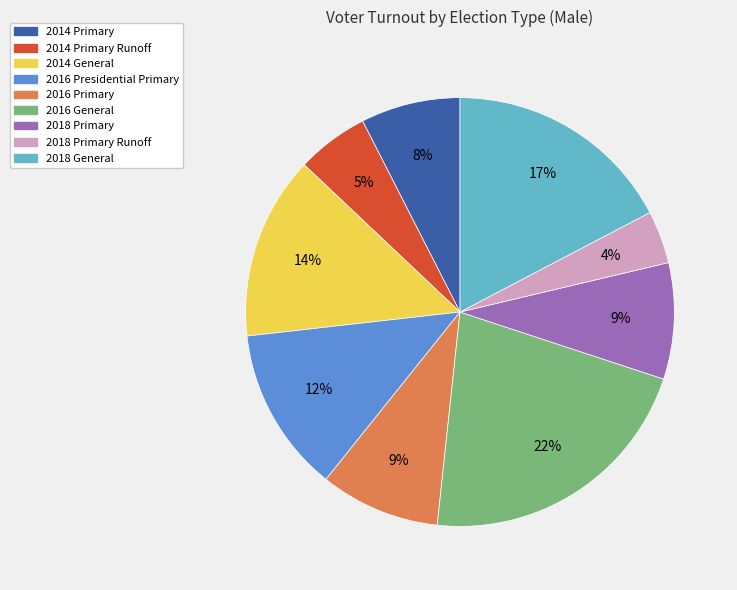

To the nearest percent, what is the difference between the largest and smallest slice percentages?

18%